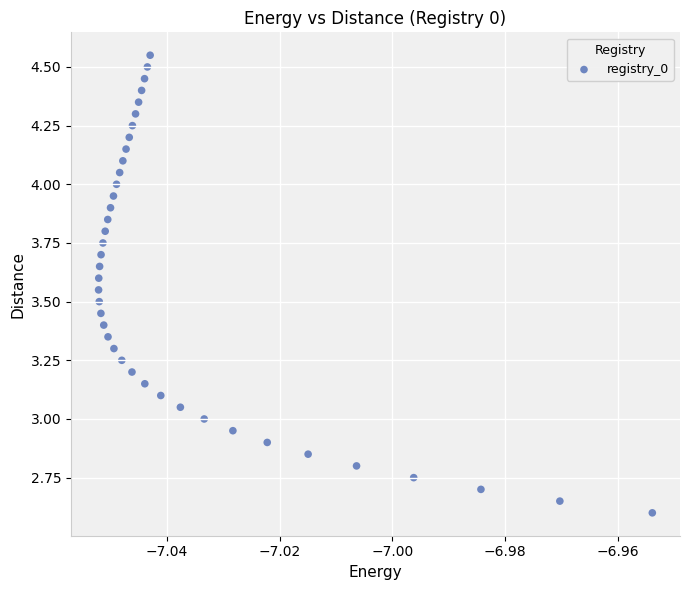

Count the number of points in this scatter plot.

40